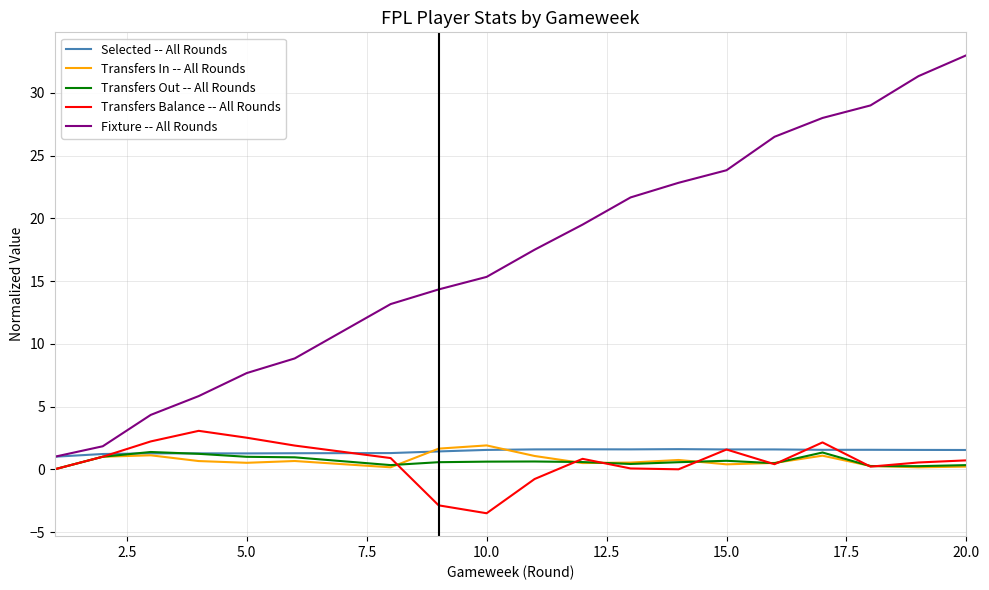

What is the smallest value displayed?

-3.5